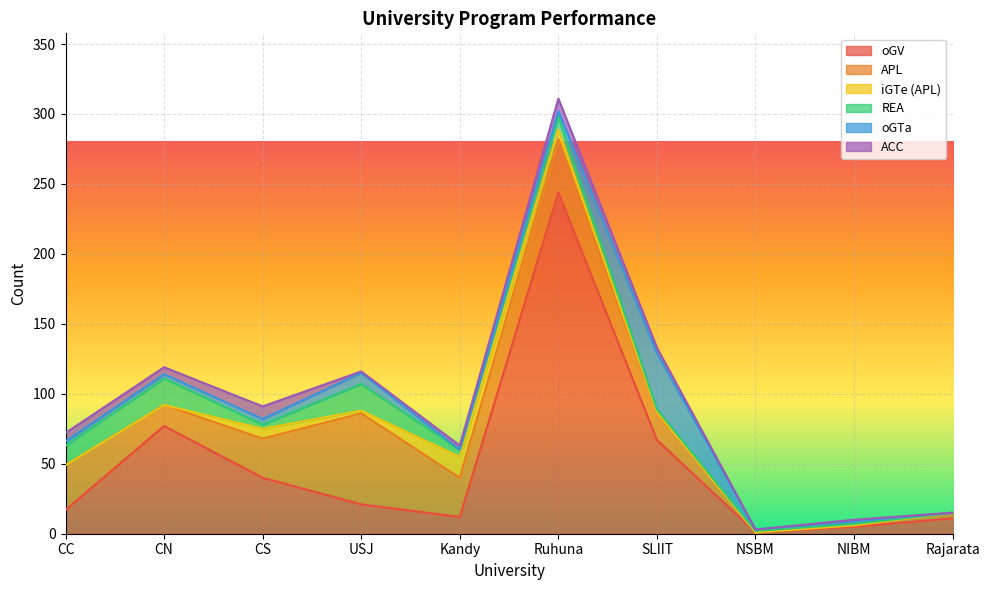

What is the sum of all iGTe (APL) values?

31